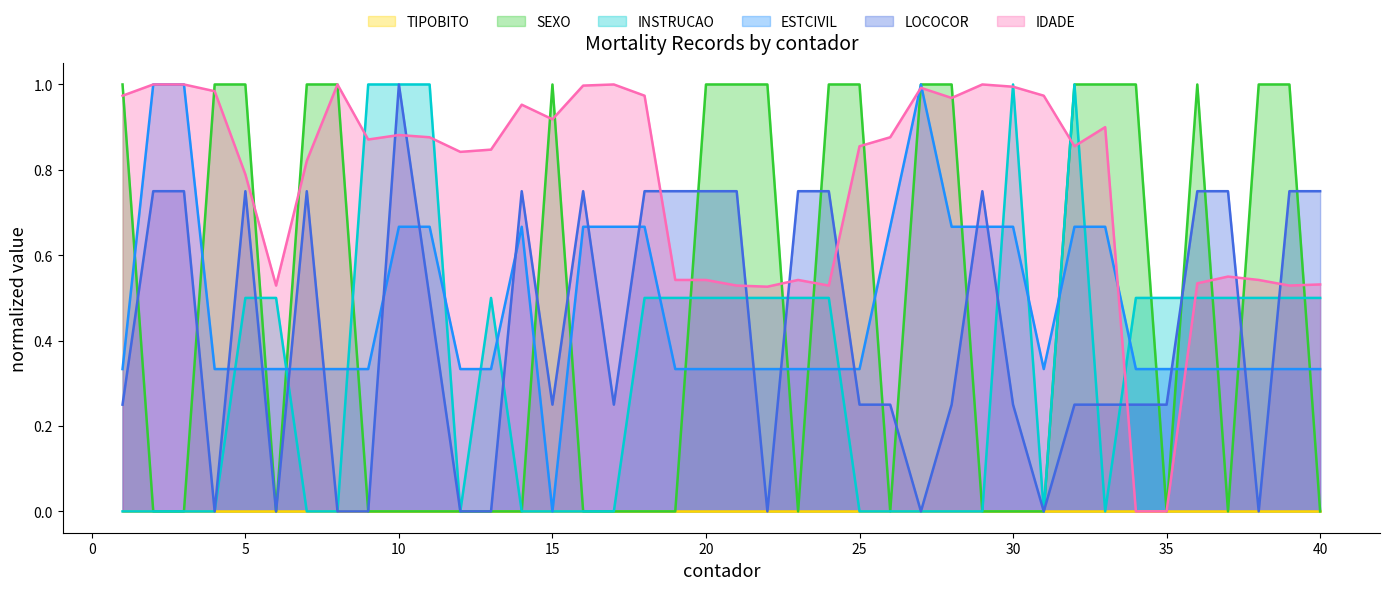

The LOCOCOR series shows 0.8 at 5. True or false?

True